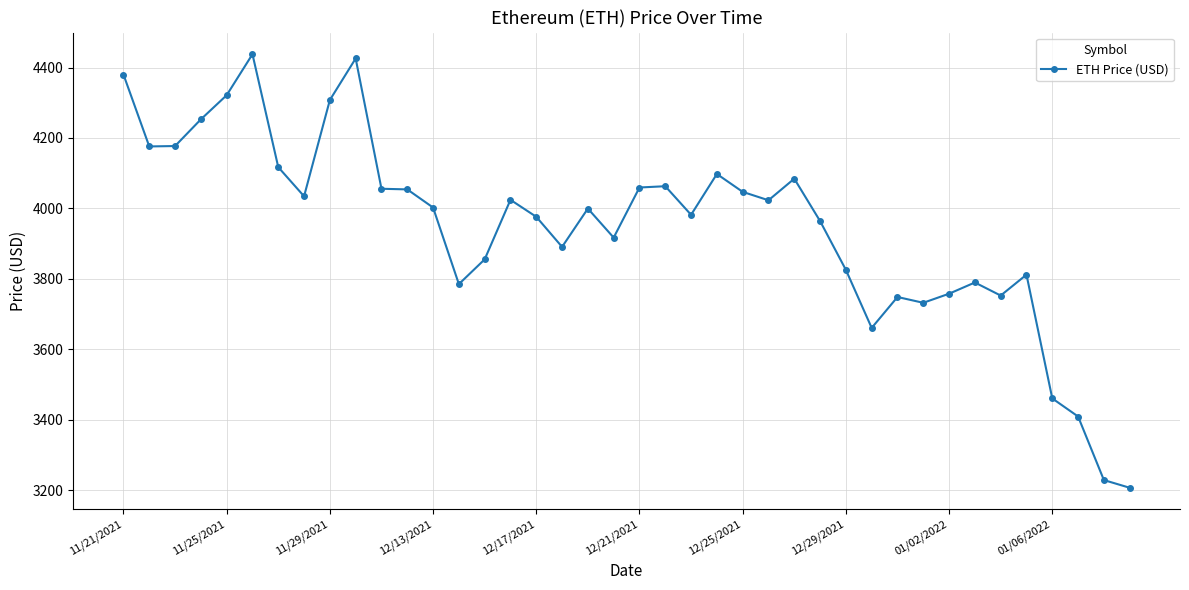

What is the value of the 17th point from the left?

3976.2